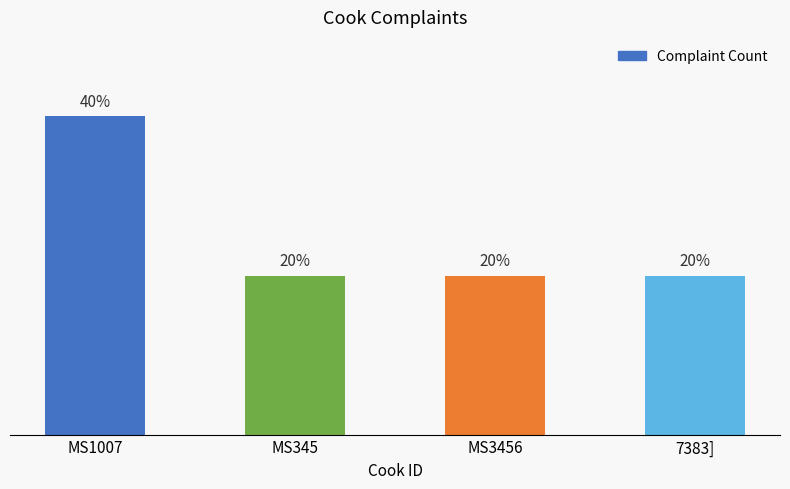

What position from the right is MS3456?

2